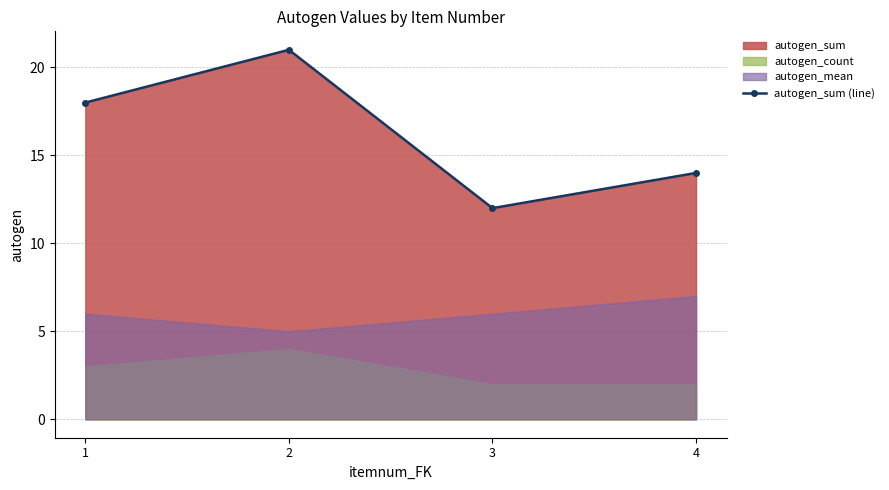

What value does the data have at 4?

14